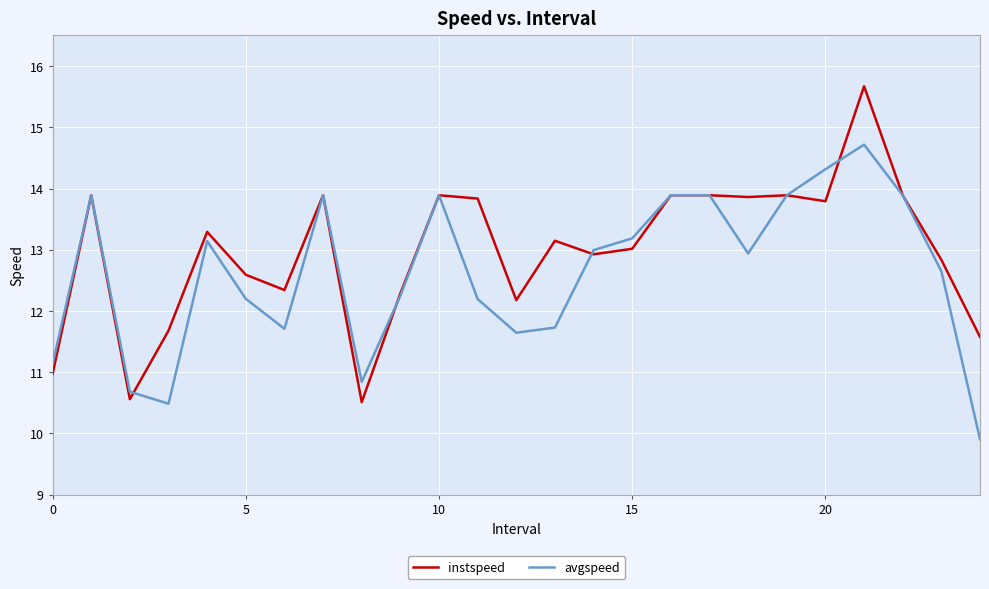

List the series in order of their peak value, lowest first.

avgspeed, instspeed